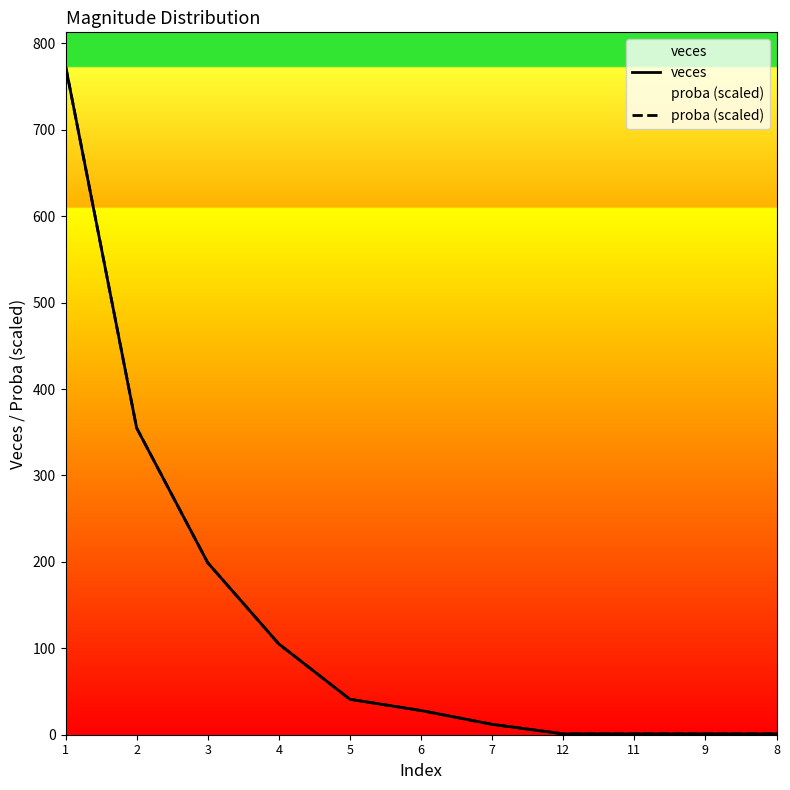

How many lines are shown in the chart?

2